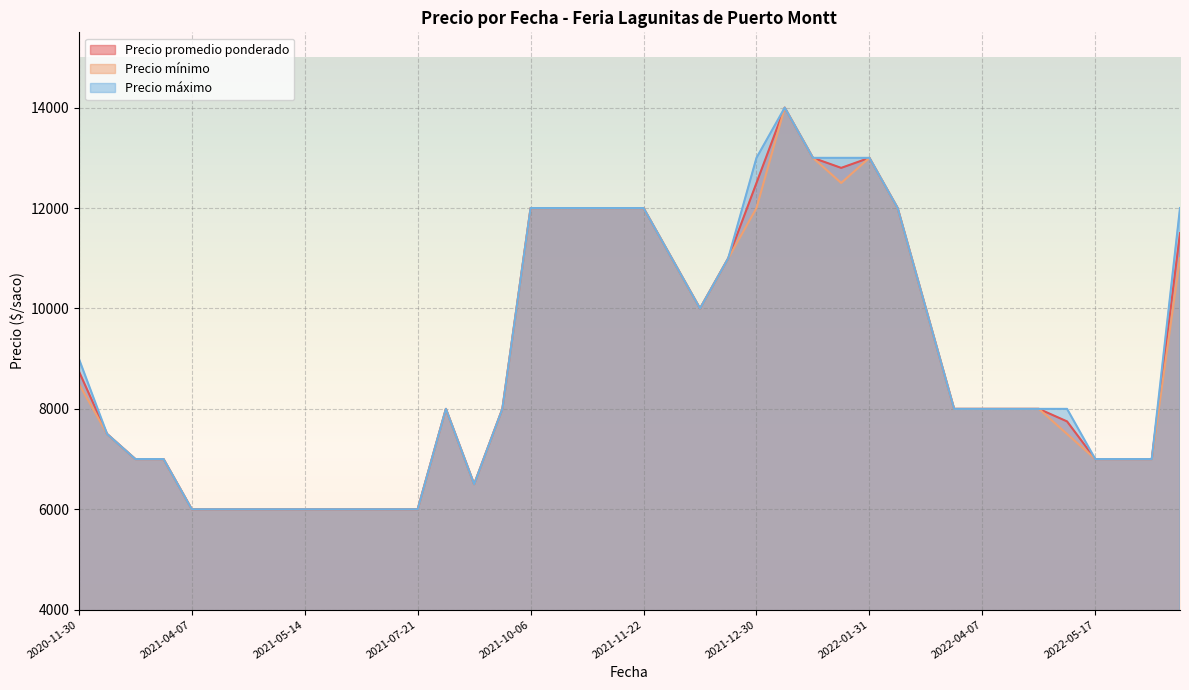

How many lines are shown in the chart?

3